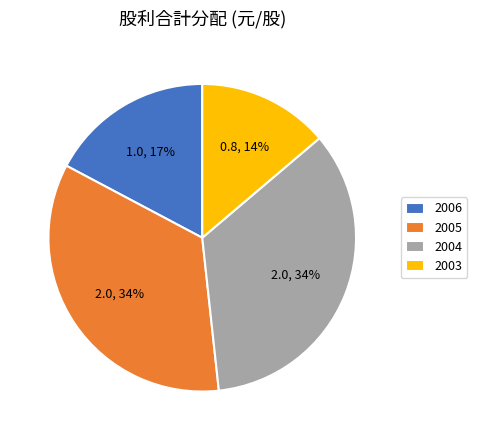

To the nearest percent, what is the average slice percentage?

25%